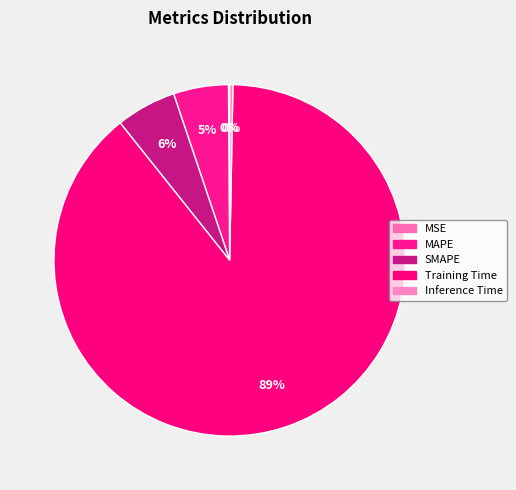

True or false: Inference Time accounts for 0% of the total.

True